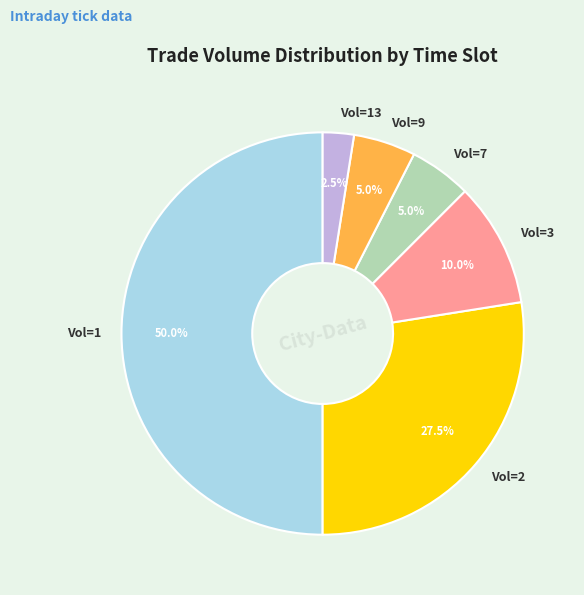

To the nearest percent, what is the difference between the largest and smallest slice percentages?

48%